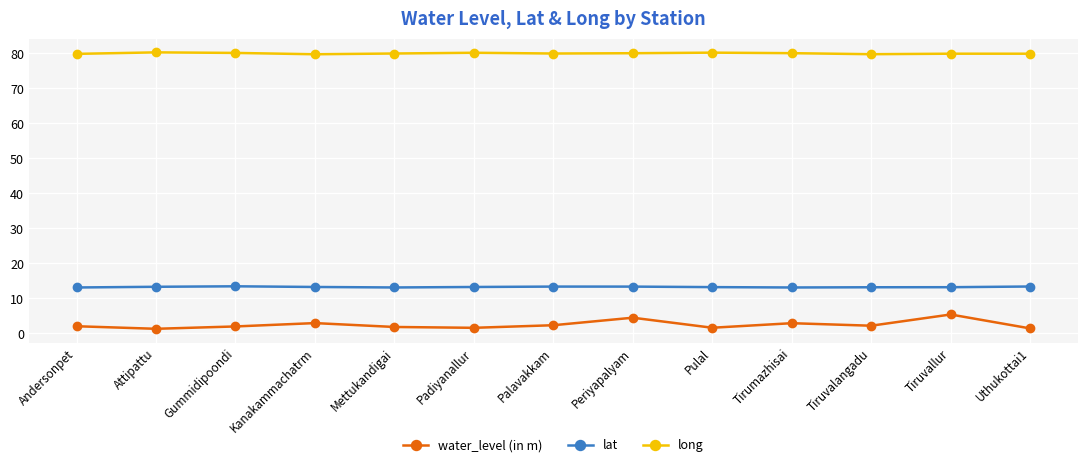

Rank the series by their maximum value, from highest to lowest.

long, lat, water_level (in m)